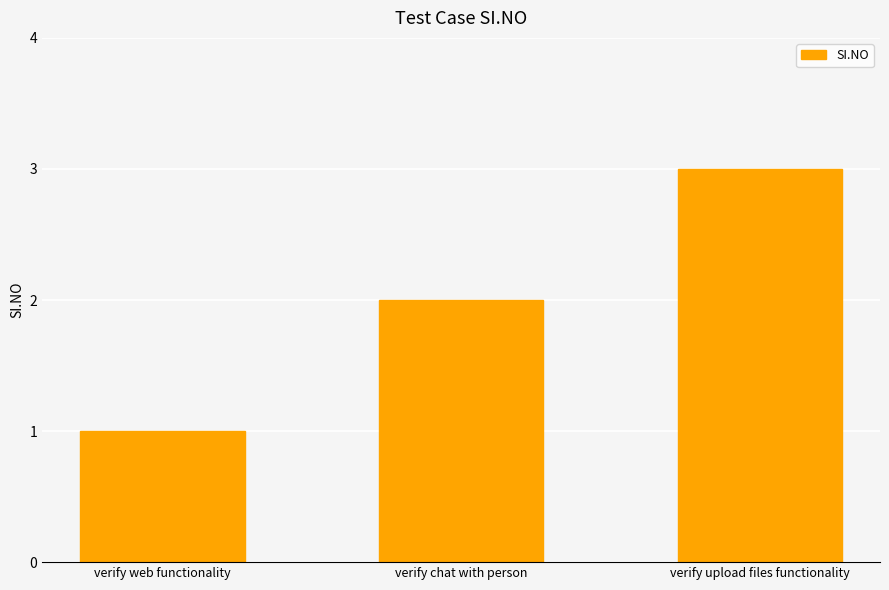

List the labels in order of value, smallest first.

verify web functionality, verify chat with person, verify upload files functionality